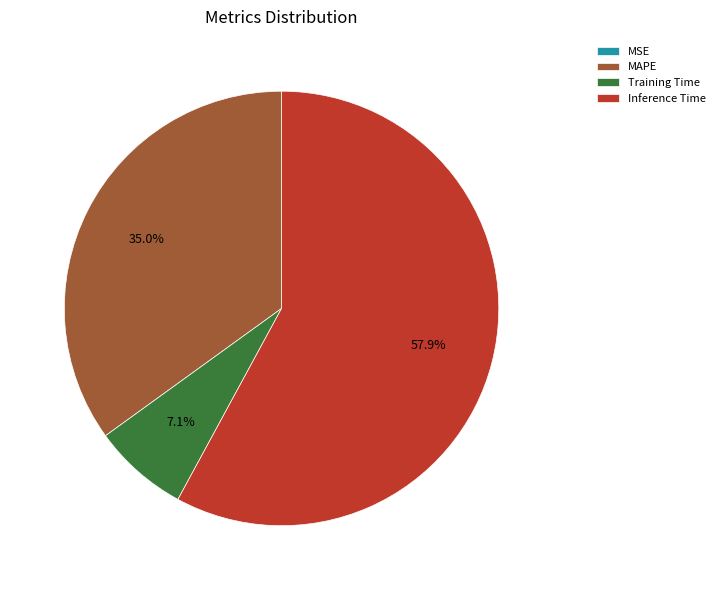

To the nearest percent, what is the combined percentage of Training Time and MAPE?

42%